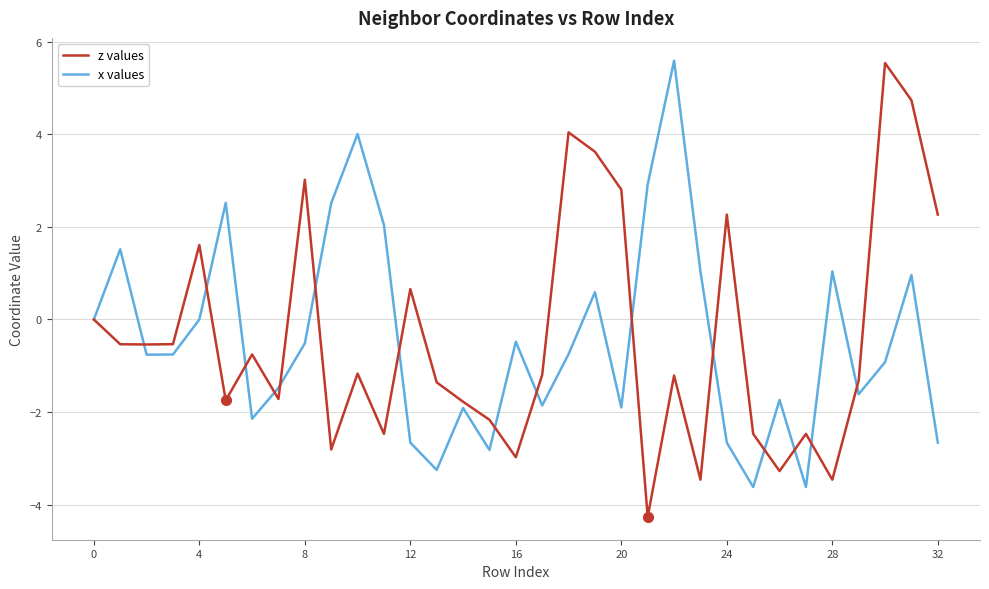

What is the maximum value shown in the chart?

5.6